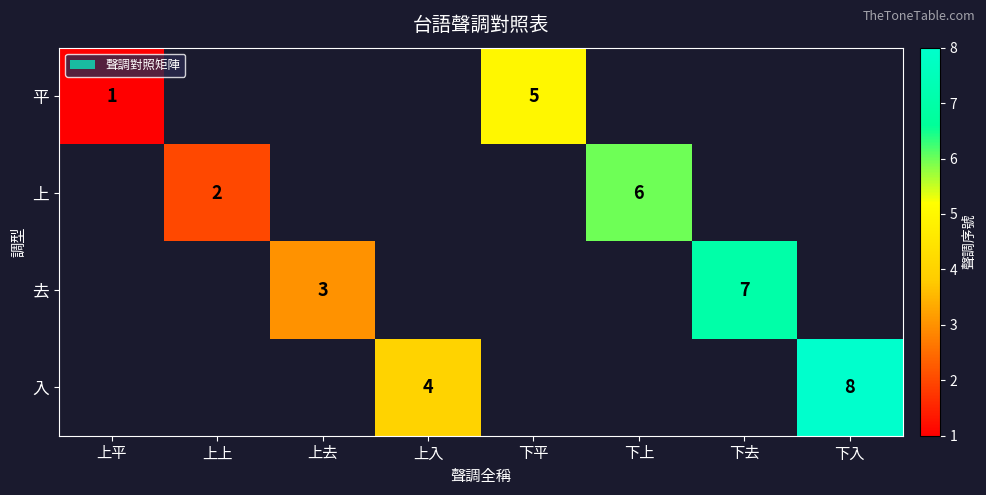

Is it true that 上 equals 1 at 上上?

False